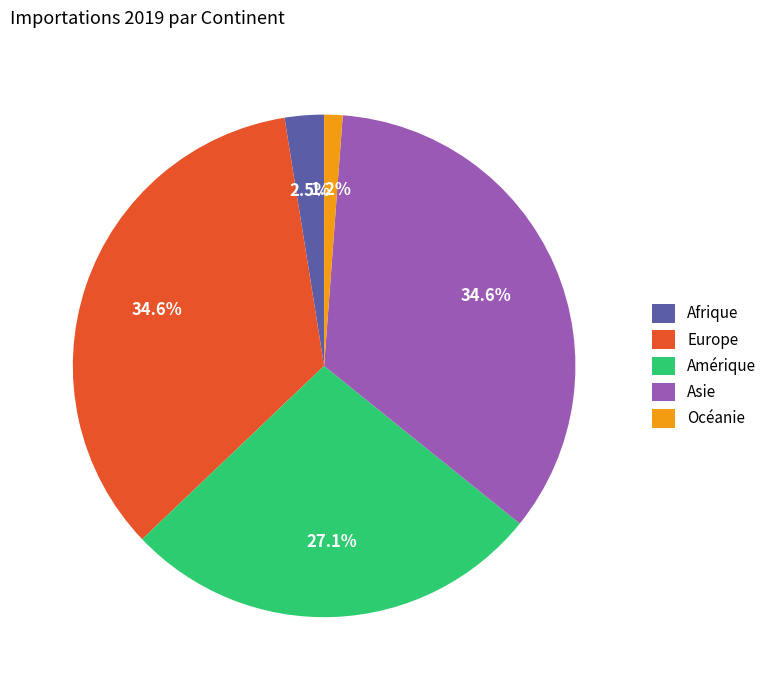

To the nearest percent, what is the combined percentage of Europe and Amérique?

62%